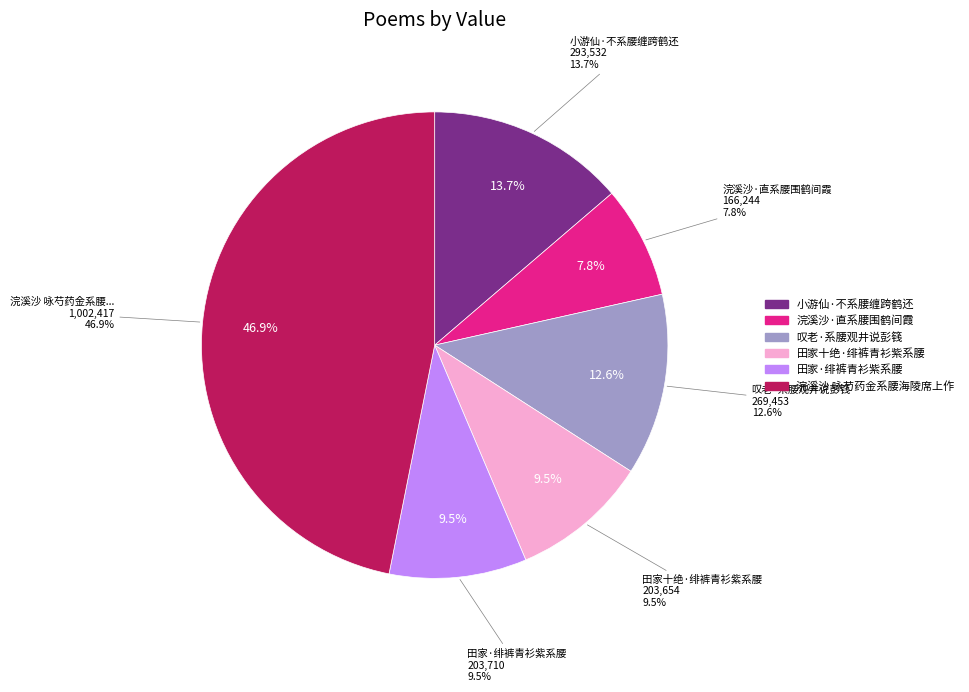

True or false: 田家·绯裤青衫紫系腰 accounts for 10% of the total.

True